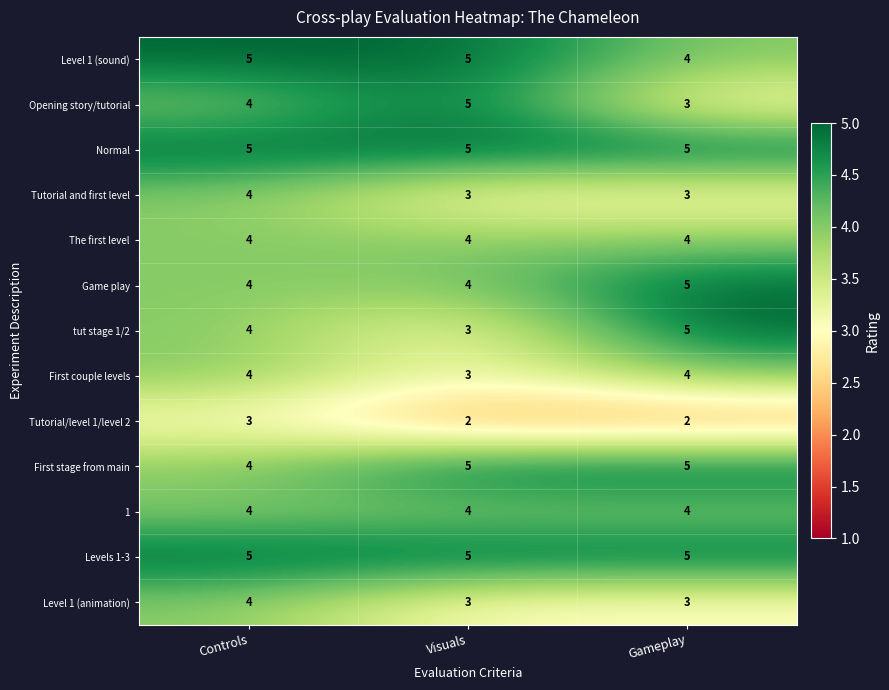

At which category is the sum across all series the highest?

Controls